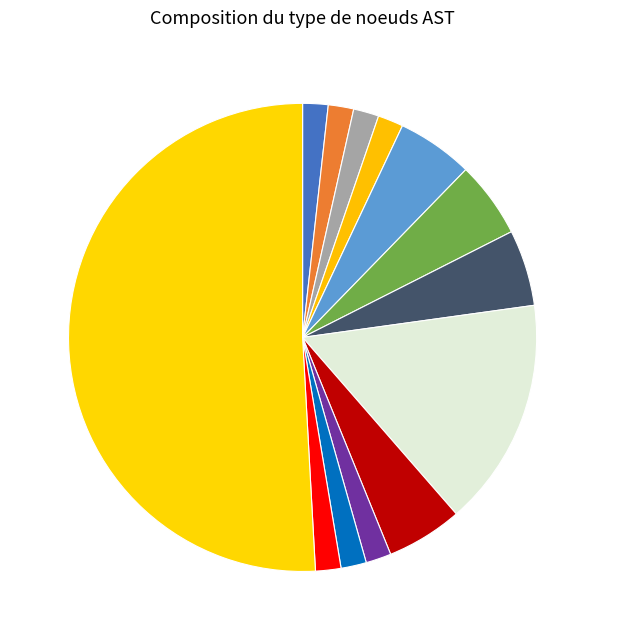

To the nearest percent, what is the difference between the largest and smallest slice percentages?

49%